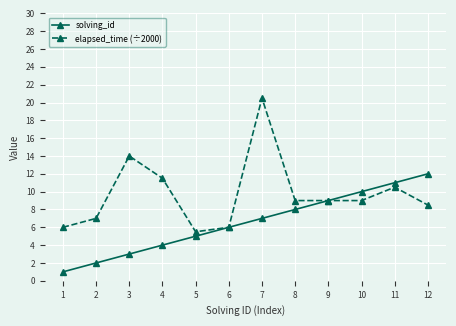

How many data points in solving_id are less than 7?

6